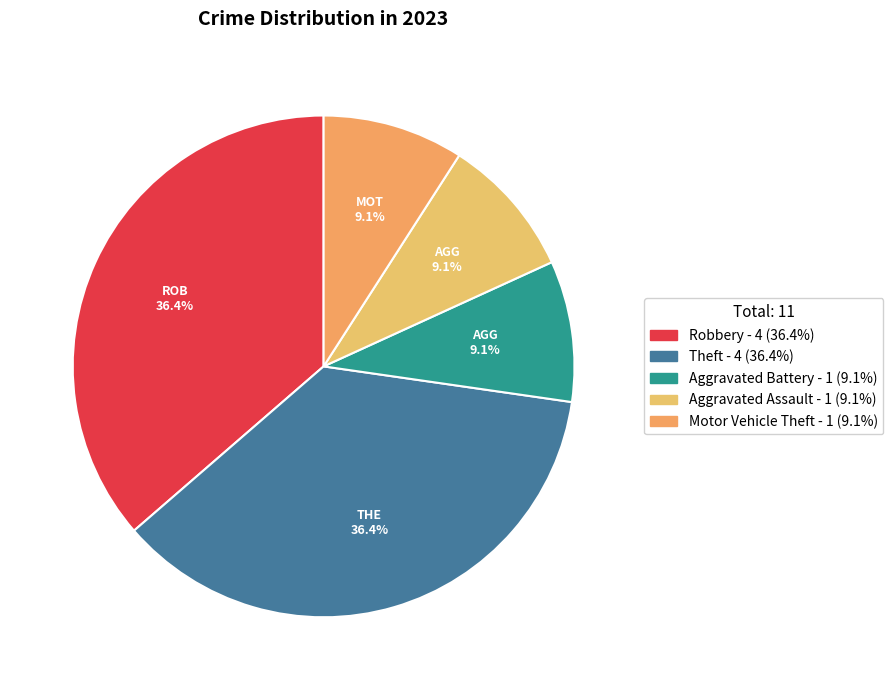

What percentage is NOT represented by Aggravated Battery?

90.9%